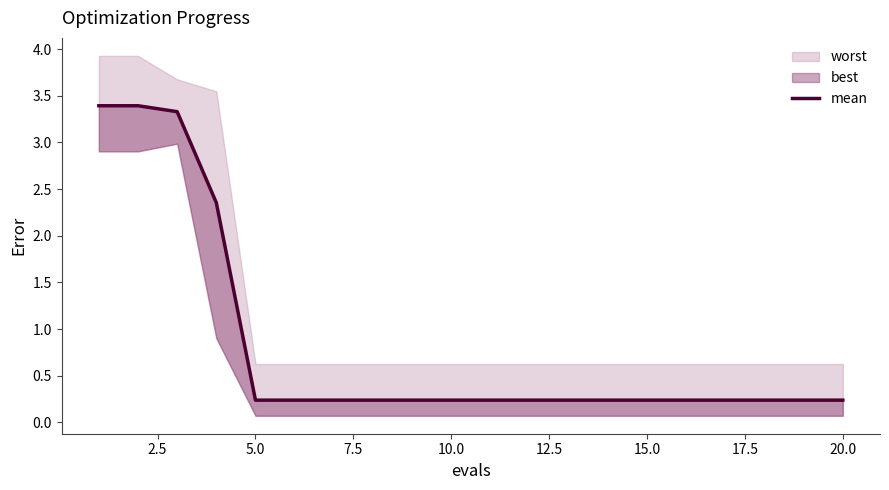

The value at 10.0 is 0.1. True or false?

False